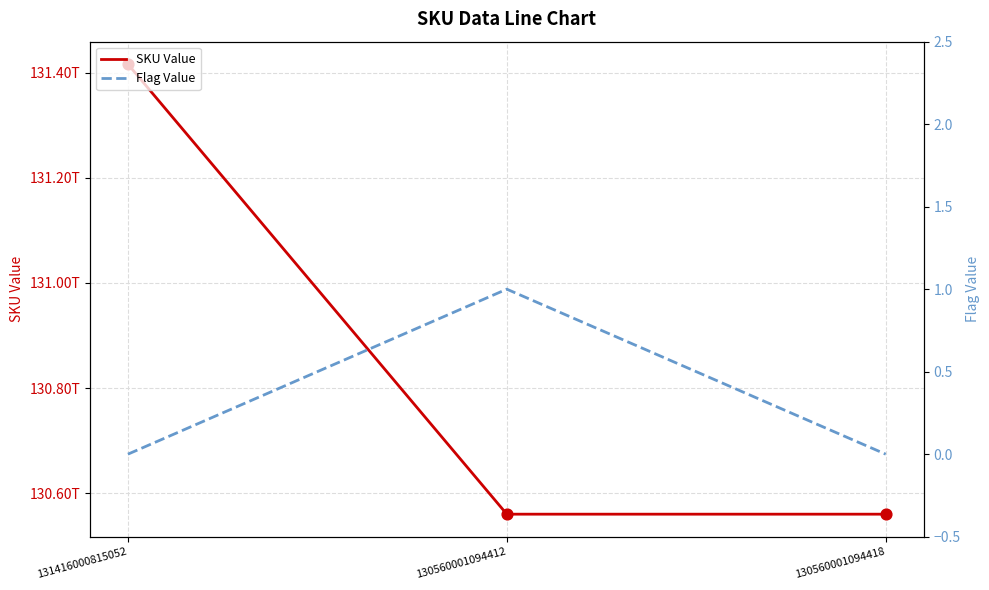

Which series has the largest total across all categories?

SKU Value